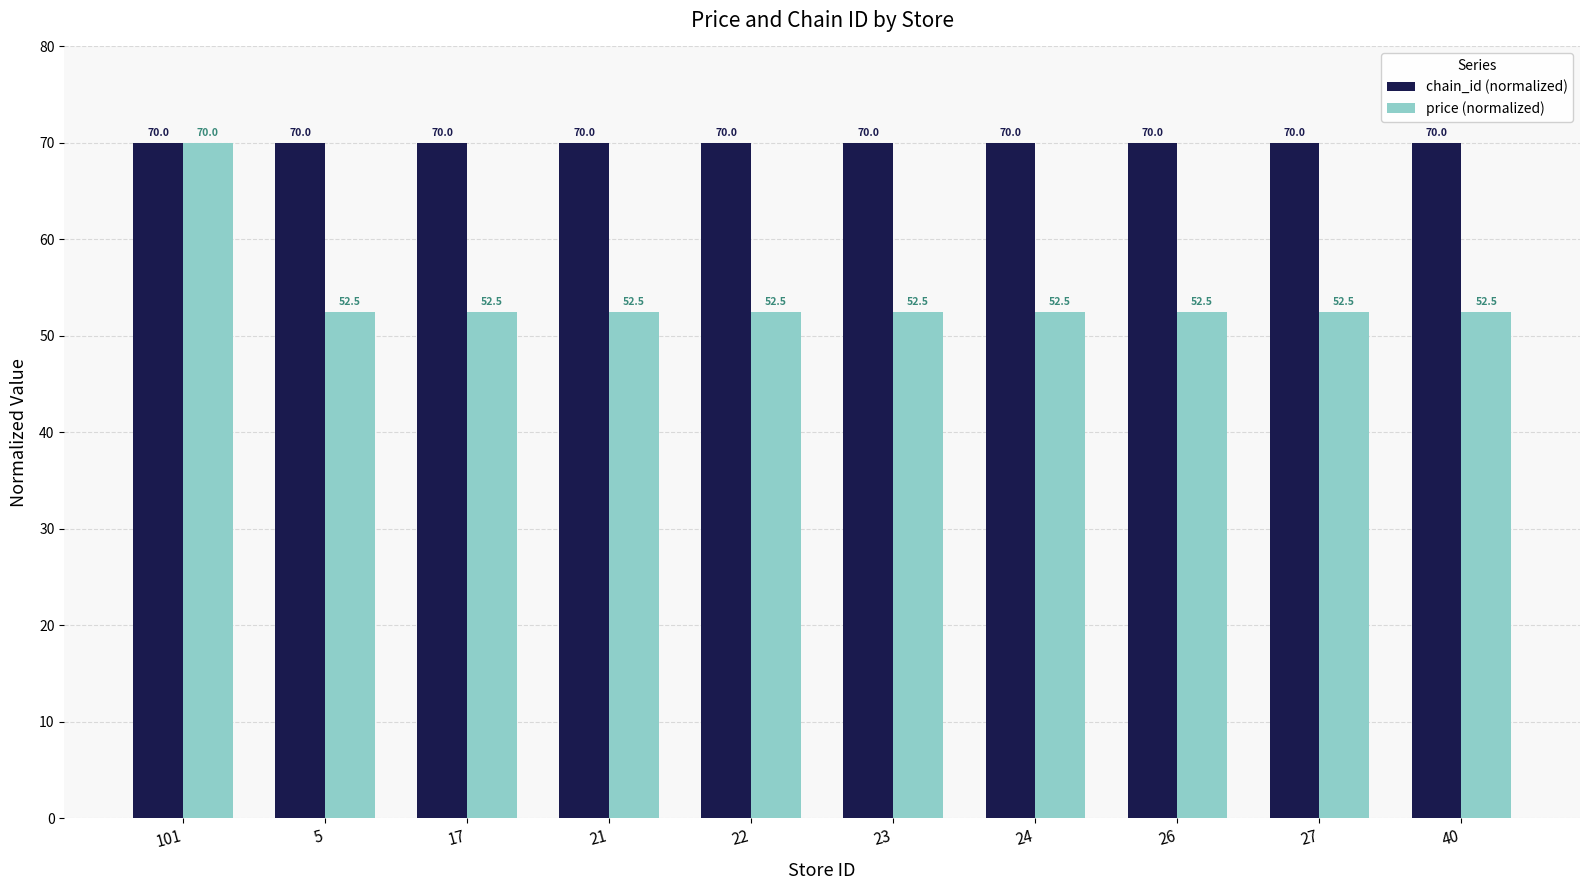

List the series in order of their overall mean, lowest first.

price (normalized), chain_id (normalized)